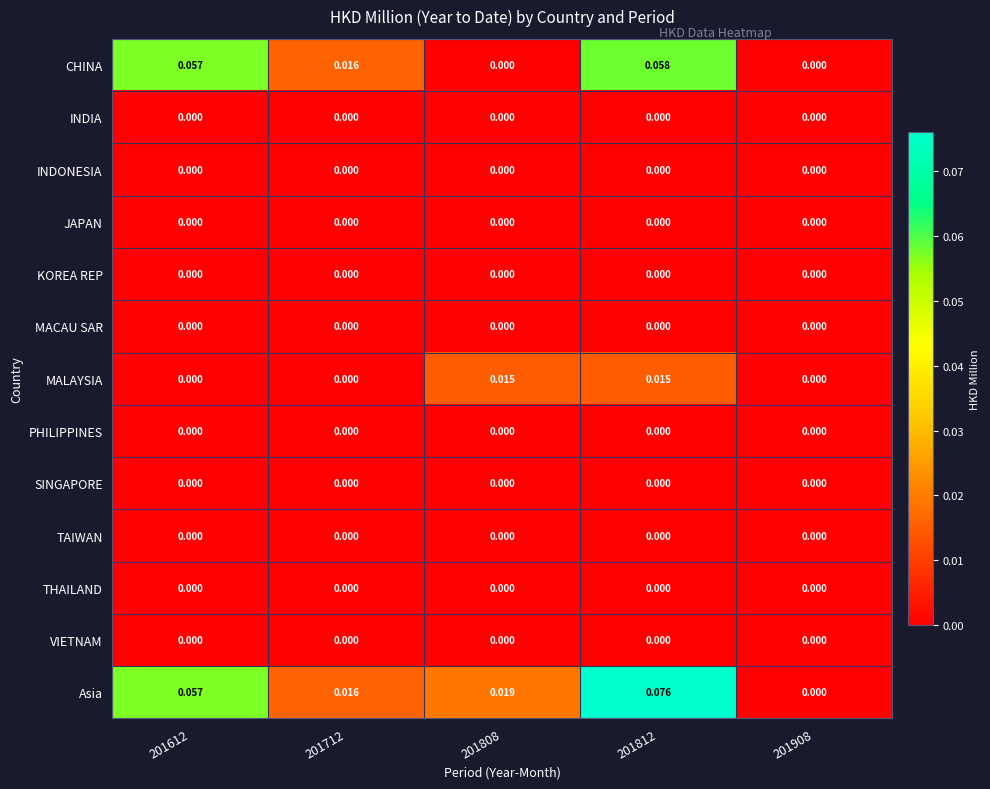

Which series changed the most between 201612 and 201808?

CHINA